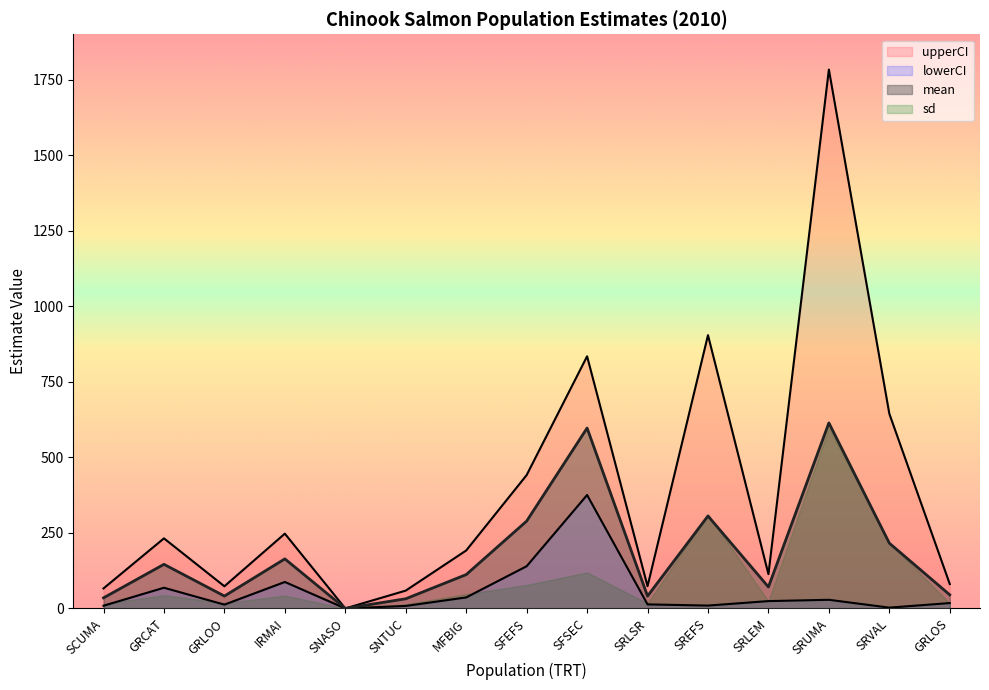

The value of mean at SRUMA is 614. True or false?

True